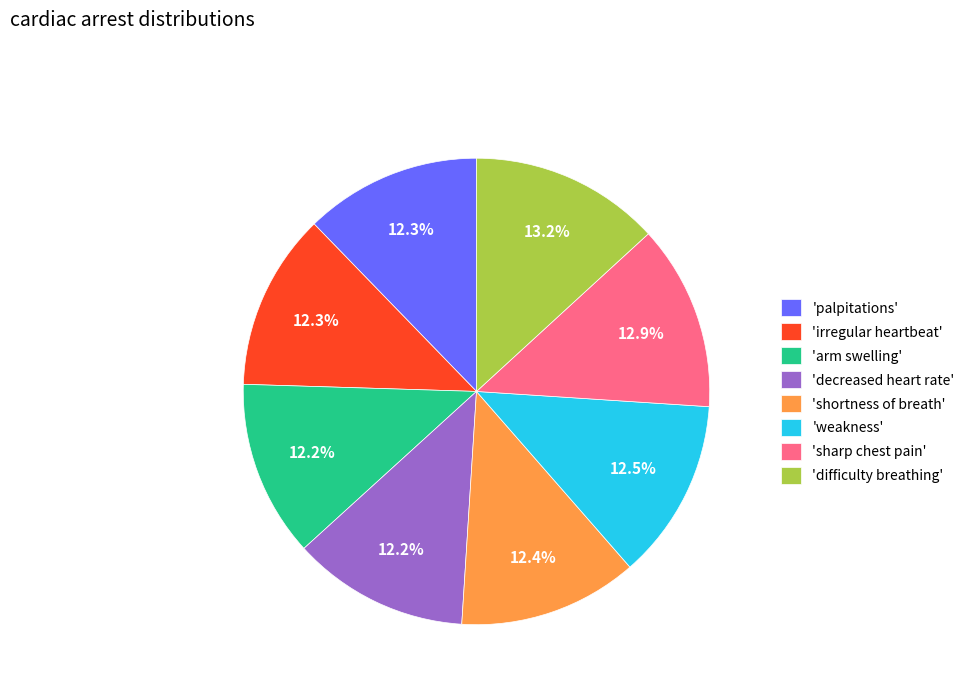

Which has a higher value, 'difficulty breathing' or 'shortness of breath'?

'difficulty breathing'